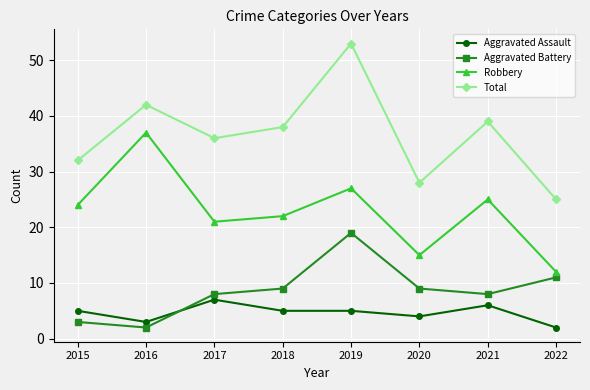

Reading left to right, list all the values displayed in this chart.

Aggravated Assault: 5	3	7	5	5	4	6	2
Aggravated Battery: 3	2	8	9	19	9	8	11
Robbery: 24	37	21	22	27	15	25	12
Total: 32	42	36	38	53	28	39	25